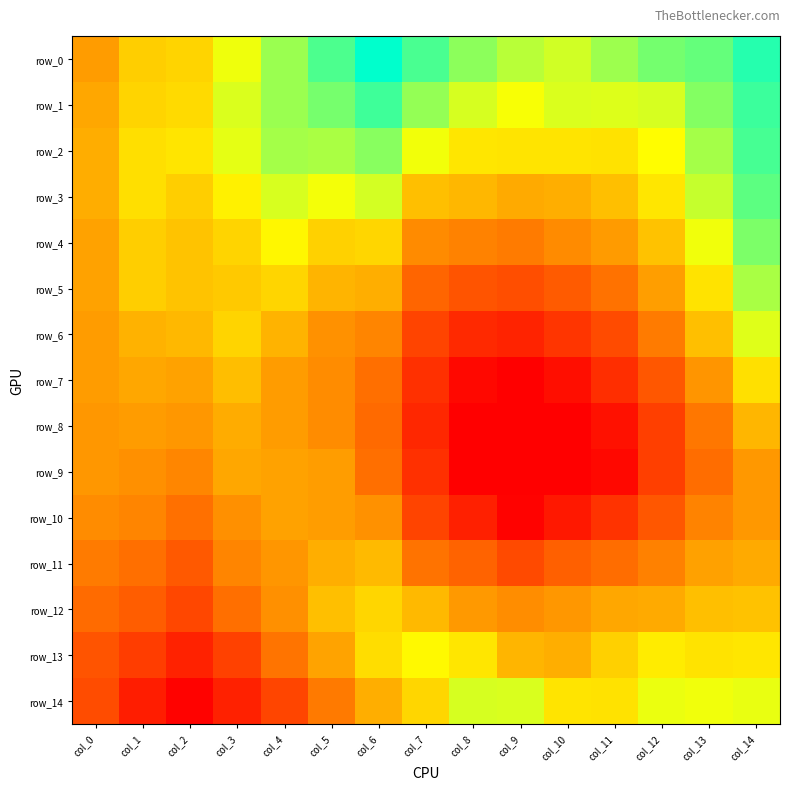

List the series in order of their peak value, lowest first.

row_10, row_9, row_8, row_11, row_12, row_7, row_13, row_6, row_14, row_5, row_4, row_3, row_2, row_1, row_0